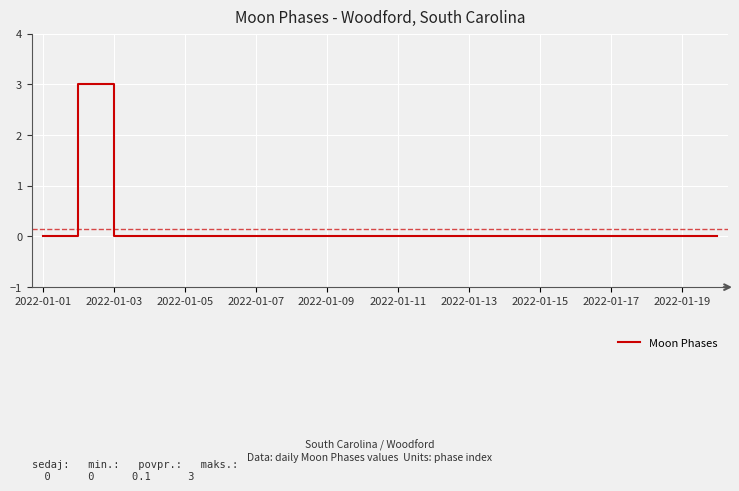

What is the maximum value shown in the chart?

3